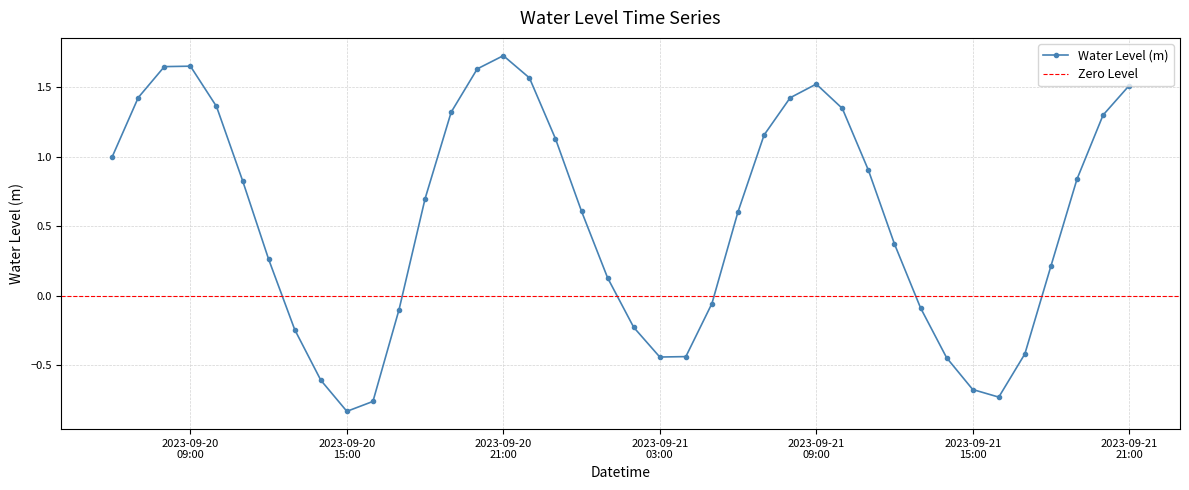

How many interior local valleys does the Water Level (m) series have?

3